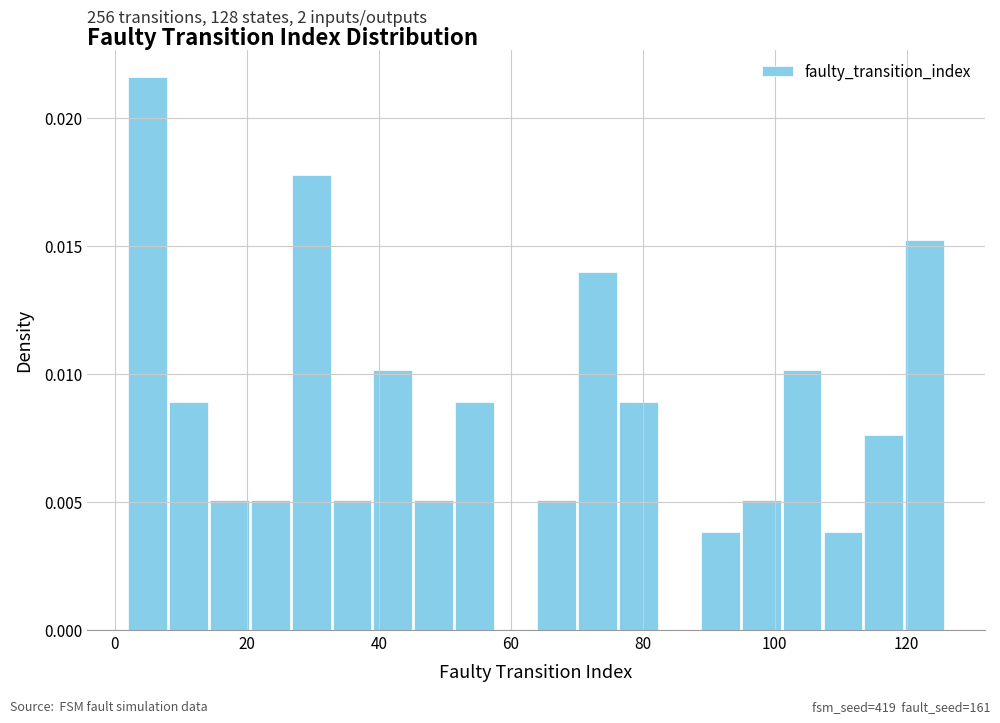

Around what value on the x-axis is the tallest bar? Give the approximate position of its centre, as read against the axis.

4